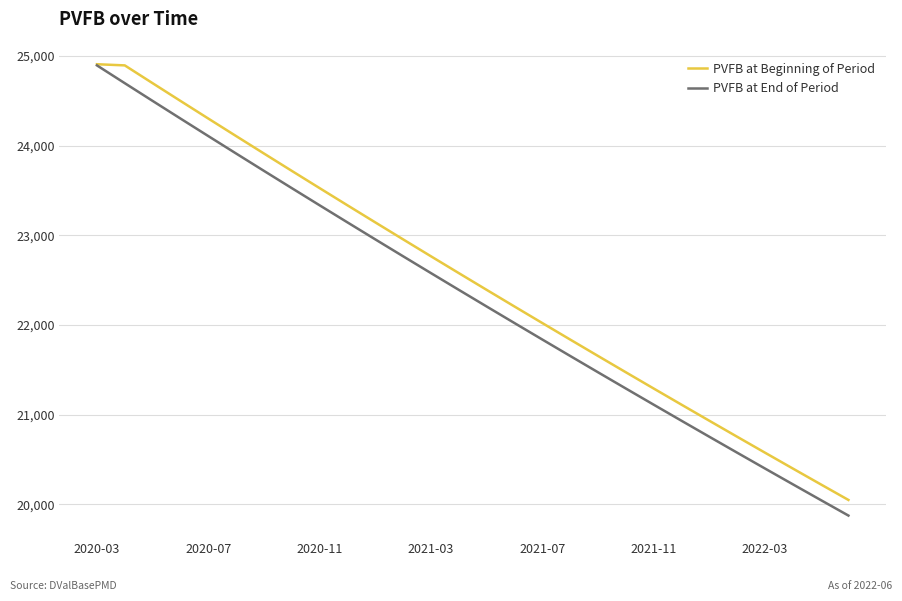

What is the smallest value displayed?

19876.0